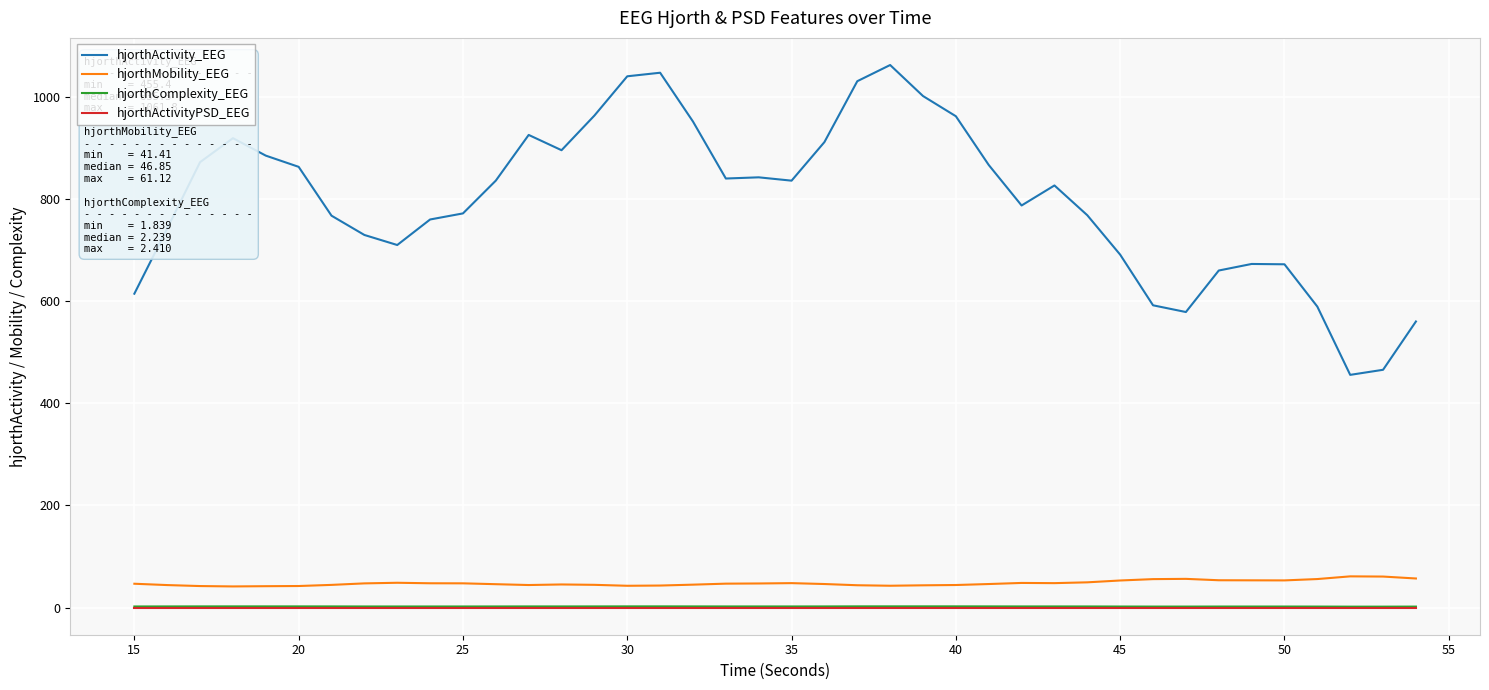

Which series has the widest spread of values?

hjorthActivity_EEG